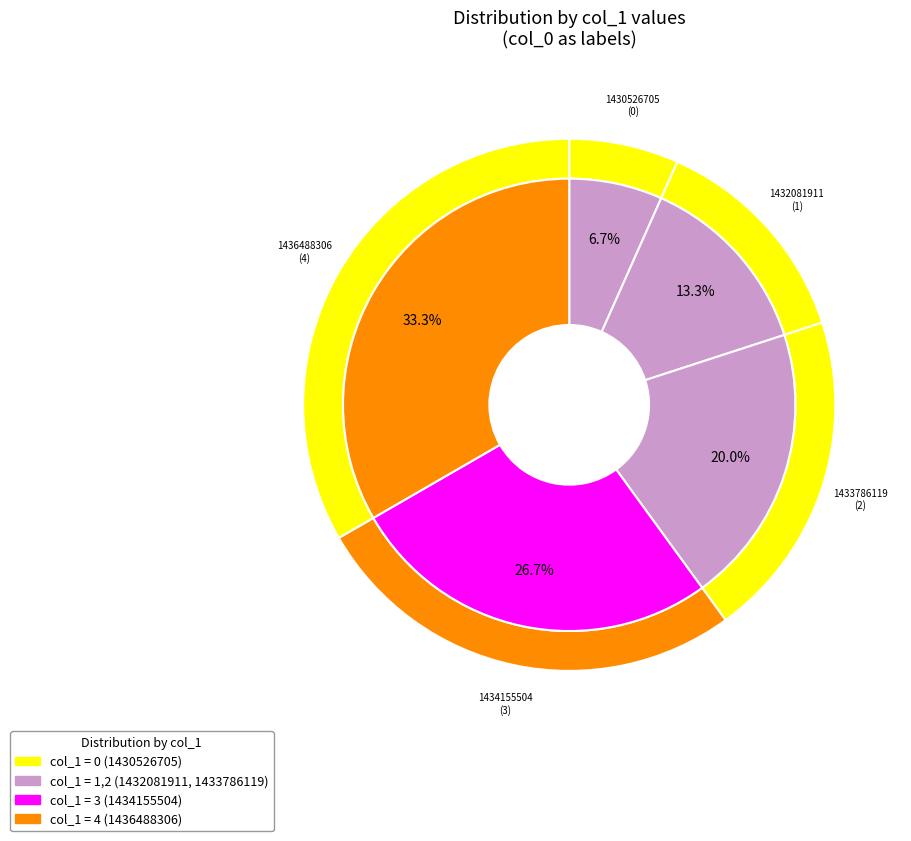

Is 1433786119 the majority of the pie?

No